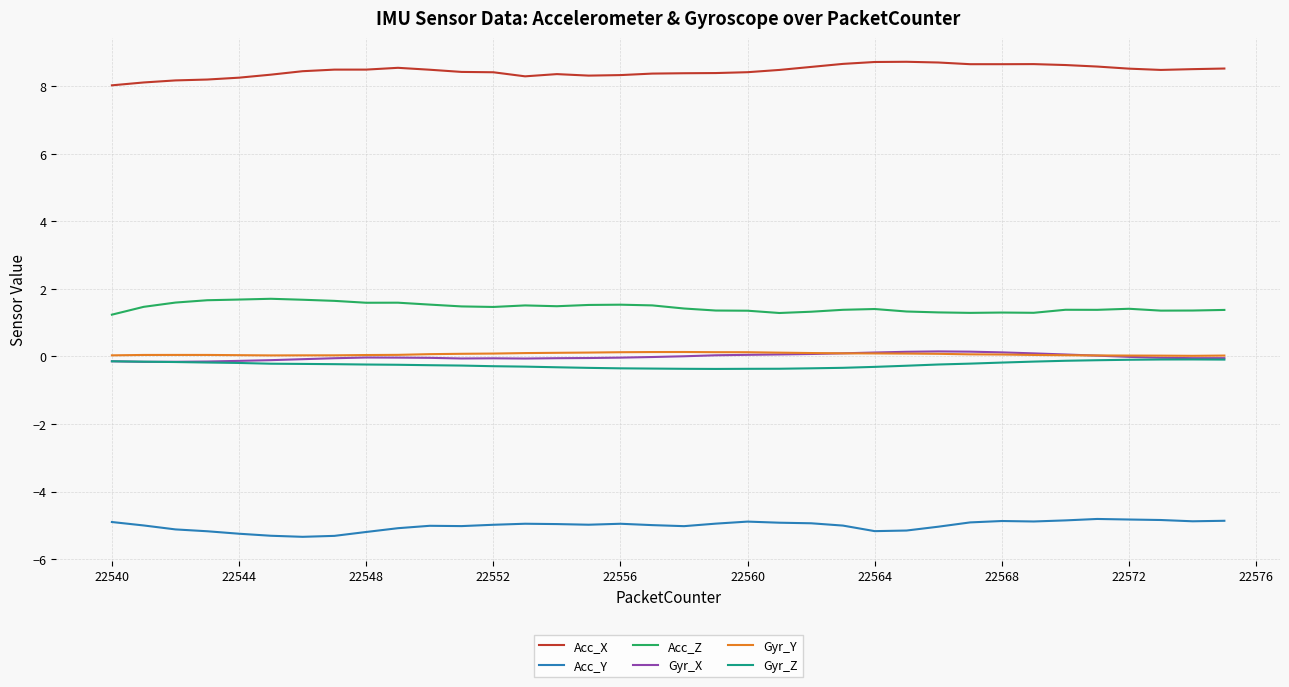

What are all the series names shown in the legend?

Acc_X, Acc_Y, Acc_Z, Gyr_X, Gyr_Y, Gyr_Z